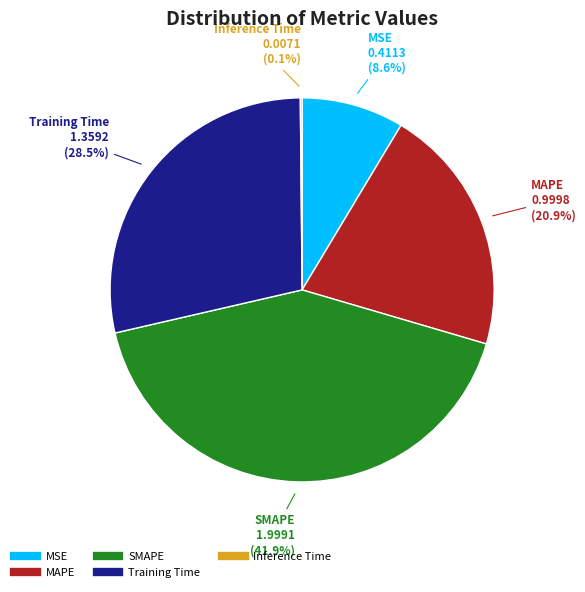

Combined, what portion of the pie is SMAPE and MAPE?

62.8%